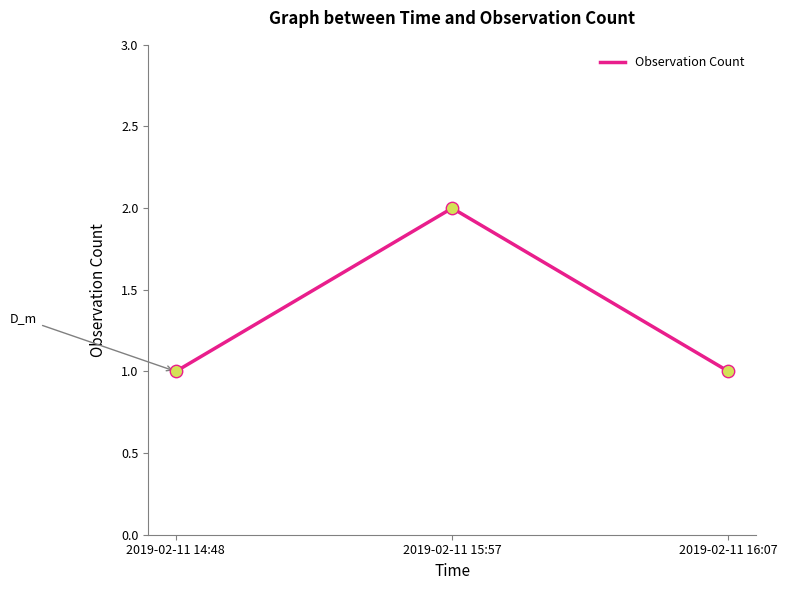

What is the change in value from 2019-02-11 14:48 to 2019-02-11 15:57?

+1